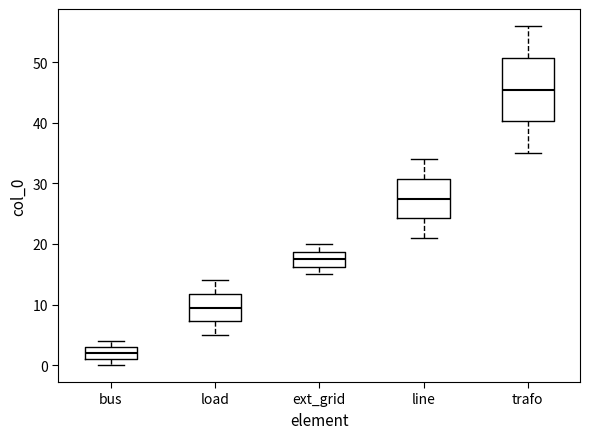

Comparing the boxes themselves (not the whiskers), which one is the tallest?

trafo